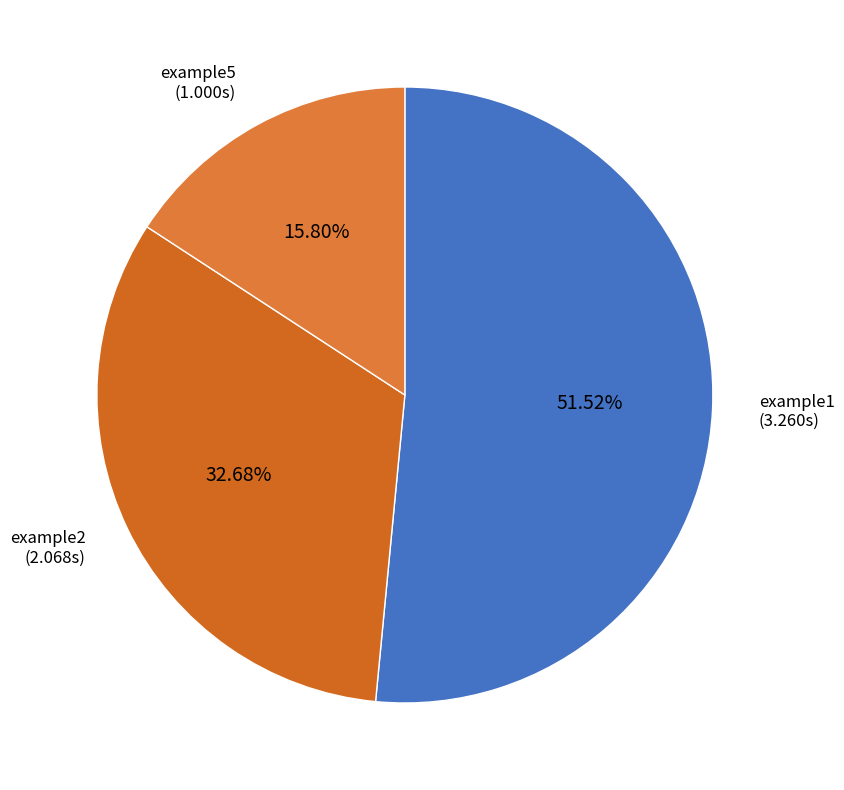

Which category has the smallest portion of the pie?

example5